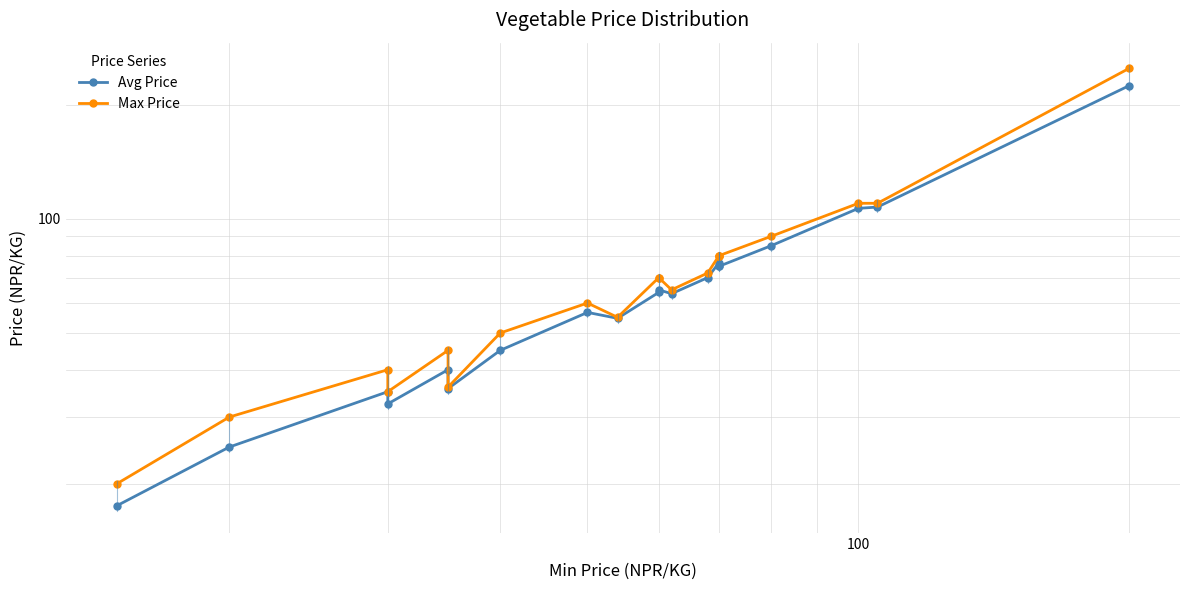

How many categories are shown in the chart?

20